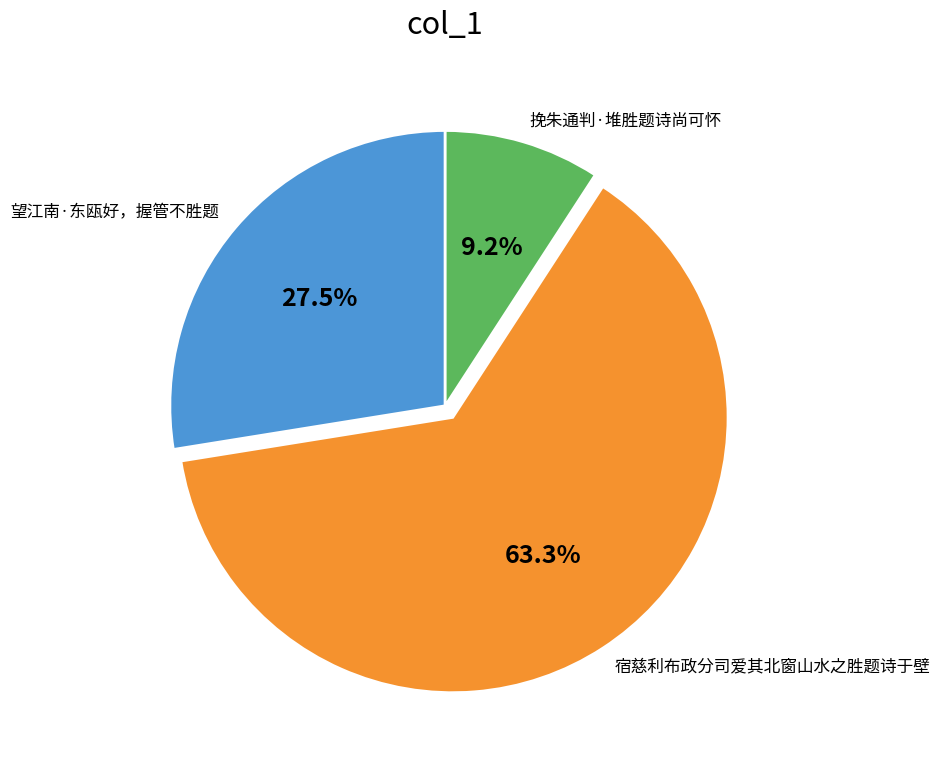

To the nearest percent, what portion does 挽朱通判·堆胜题诗尚可怀 represent?

9%